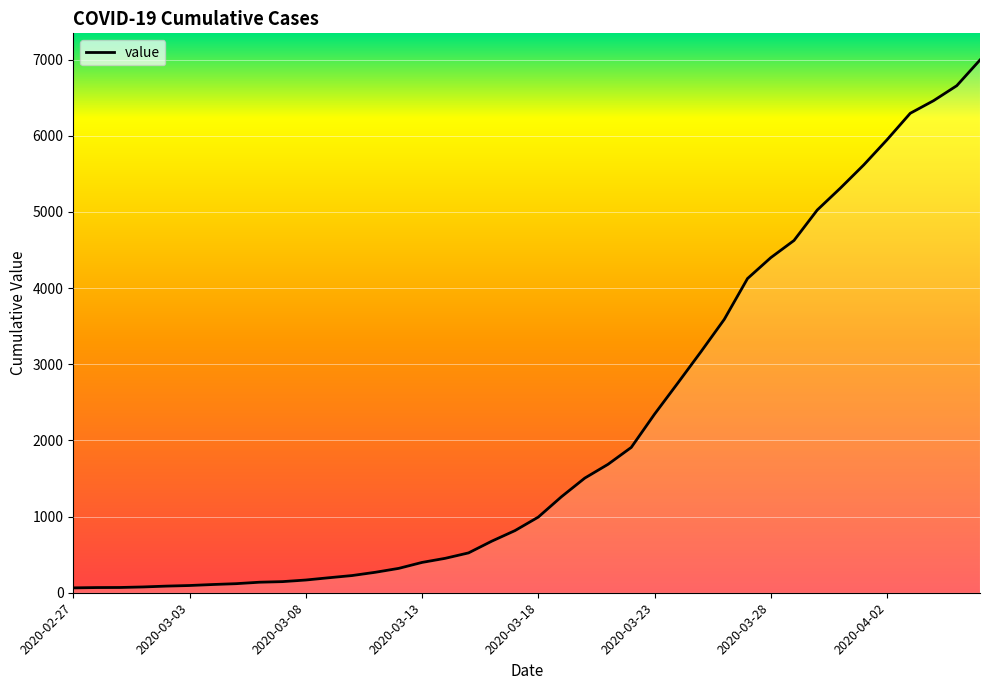

What is the difference between the second highest and second lowest values?

6589